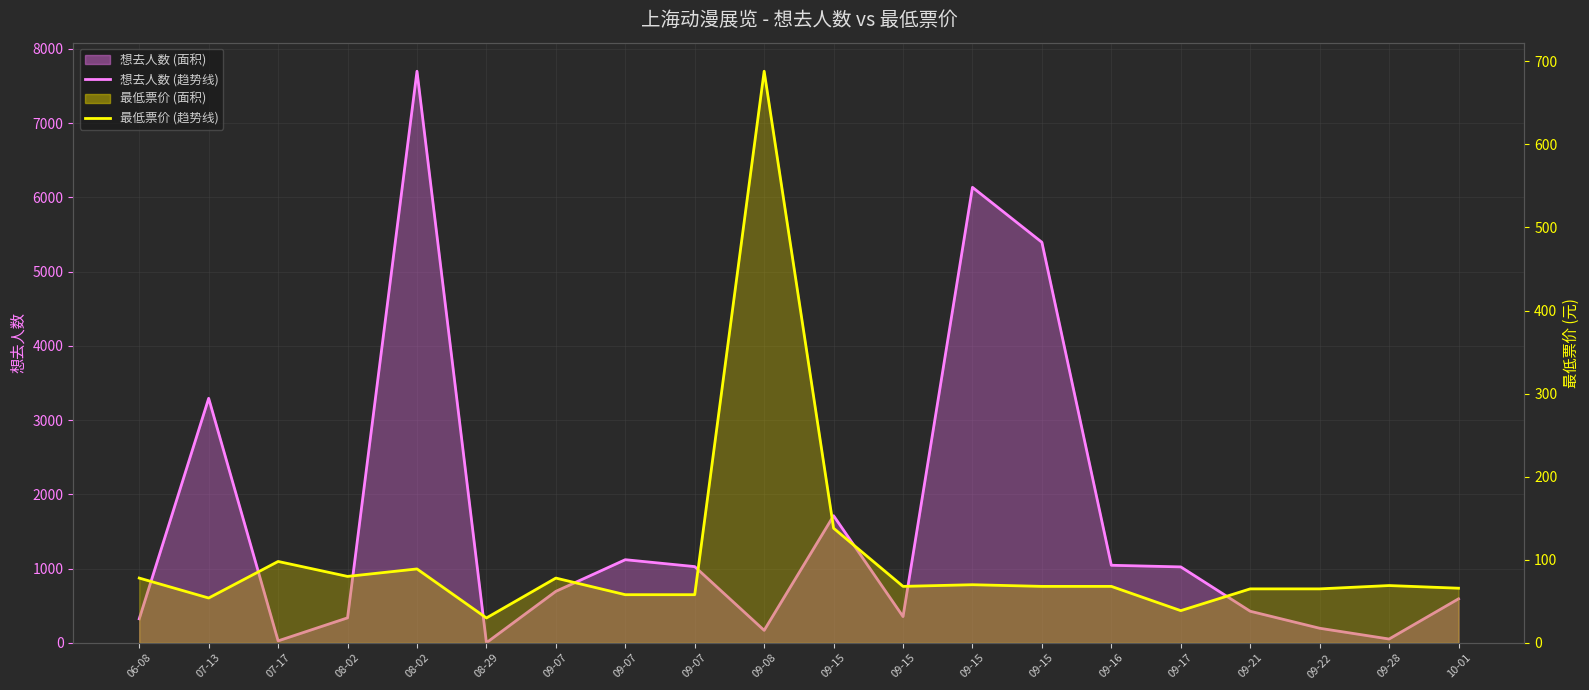

How many values in the 想去人数 (趋势线) series are below 694?

10